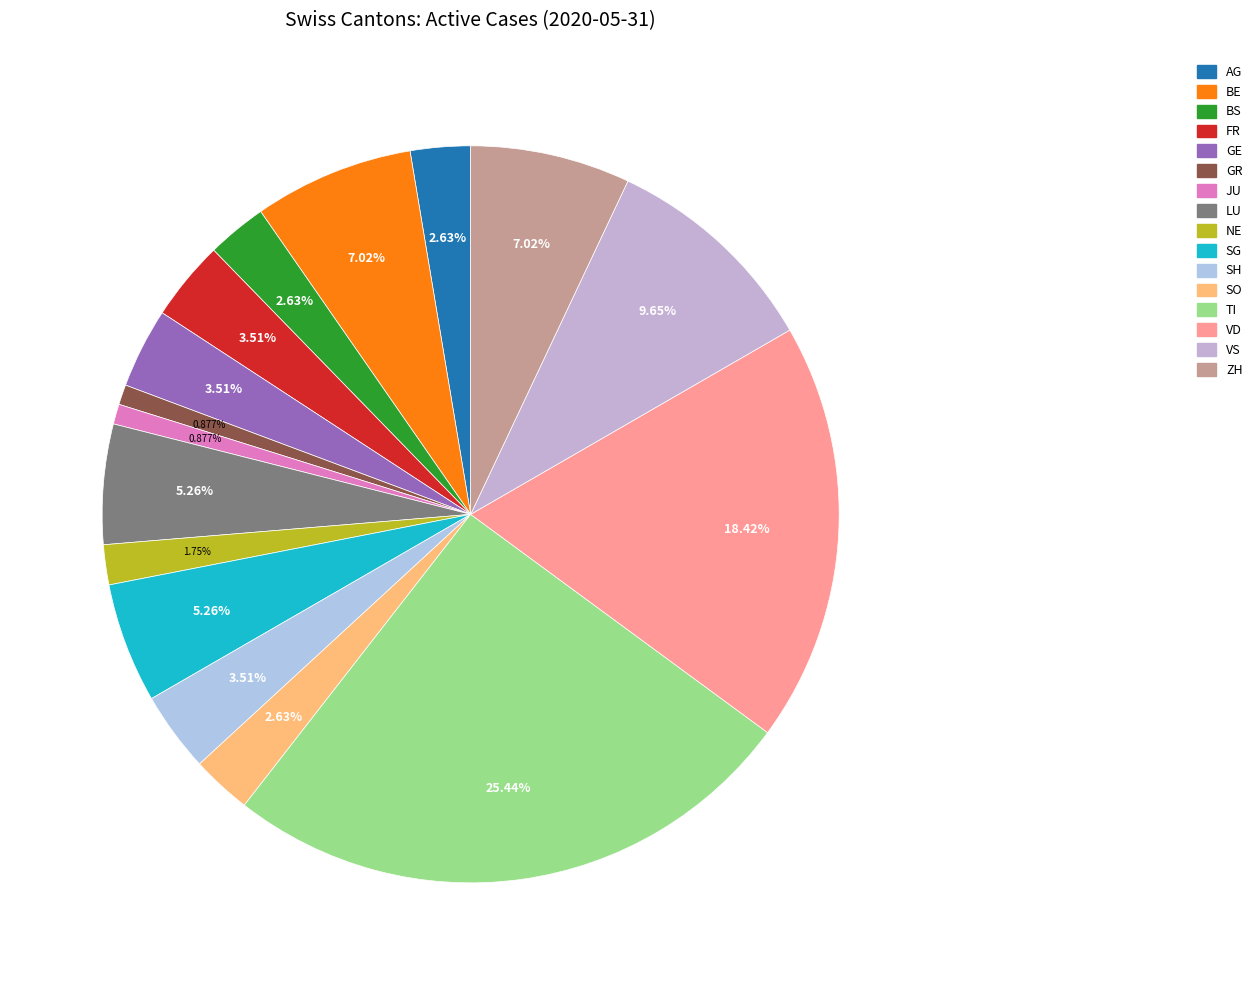

How many slices are in this pie chart?

16